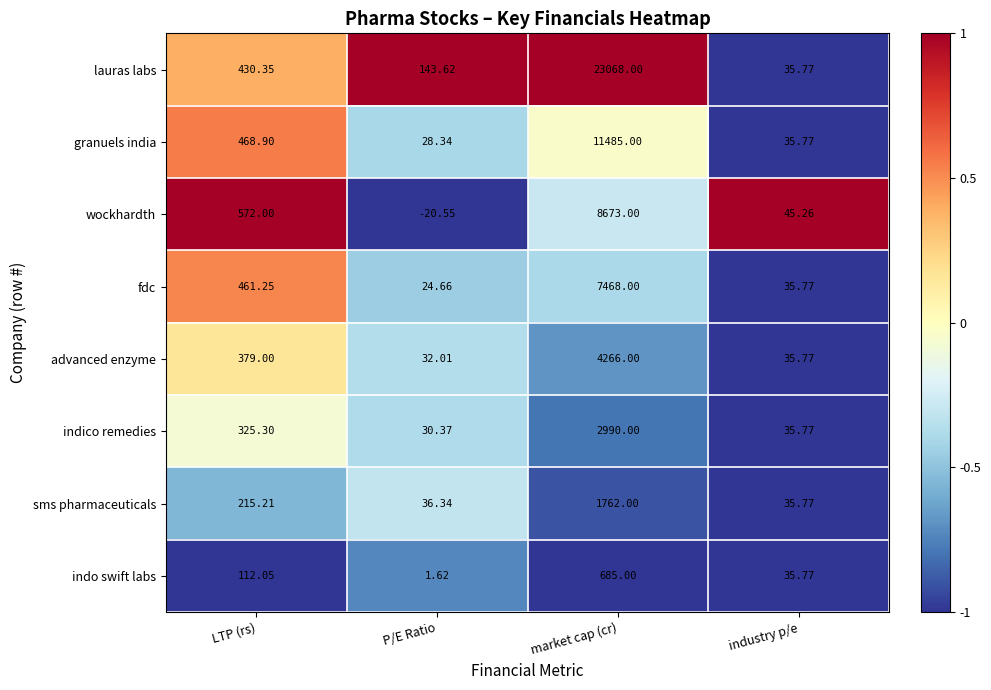

Rank the series at P/E Ratio from lowest to highest value.

wockhardth, indo swift labs, fdc, granuels india, indico remedies, advanced enzyme, sms pharmaceuticals, lauras labs